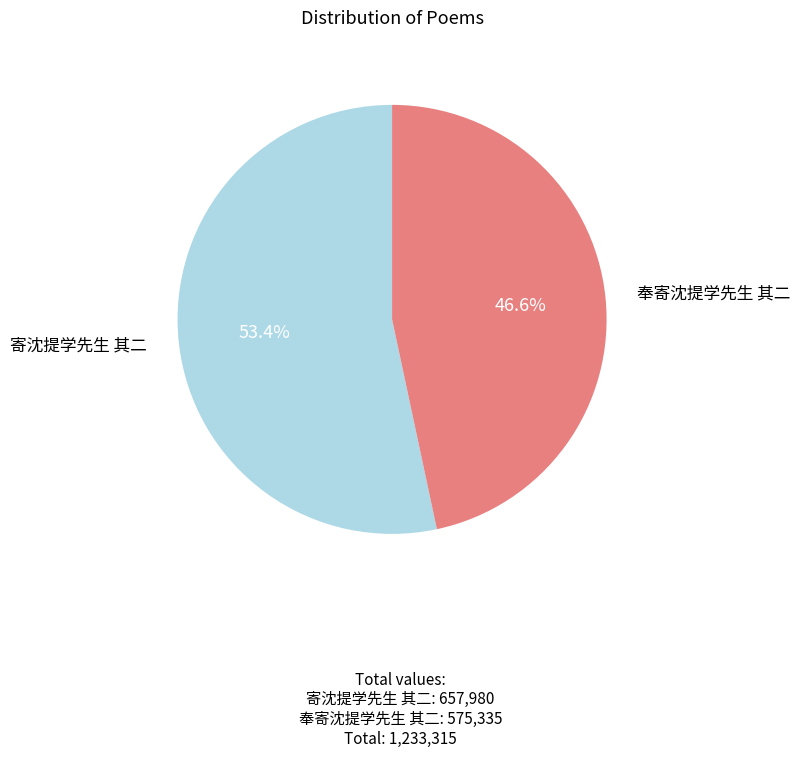

To the nearest percent, what percentage of the pie is 奉寄沈提学先生 其二?

47%